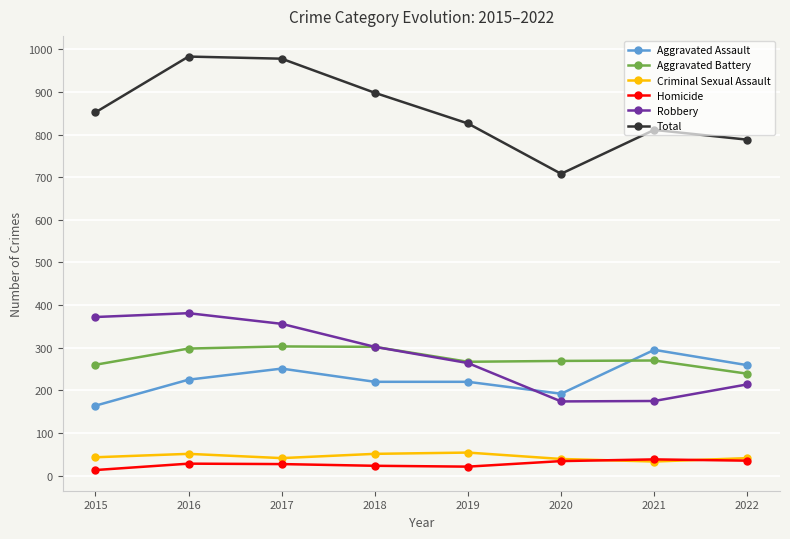

At which label is Robbery closest to 277?

2019